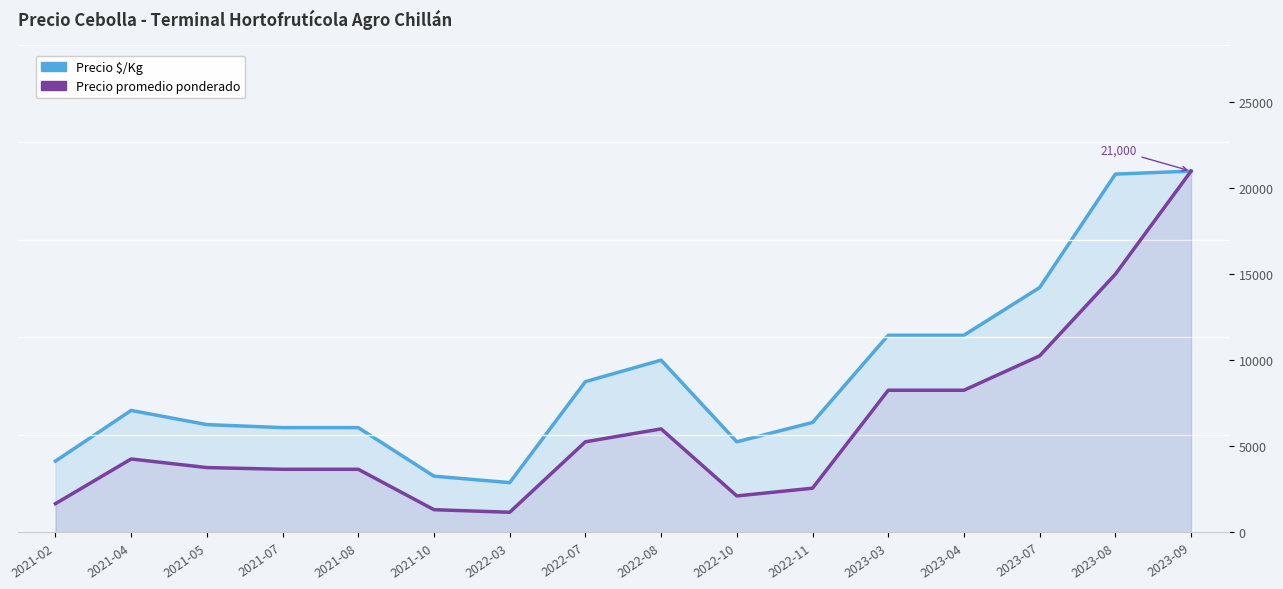

The Precio promedio ponderado series shows 15000 at 2023-08. True or false?

True